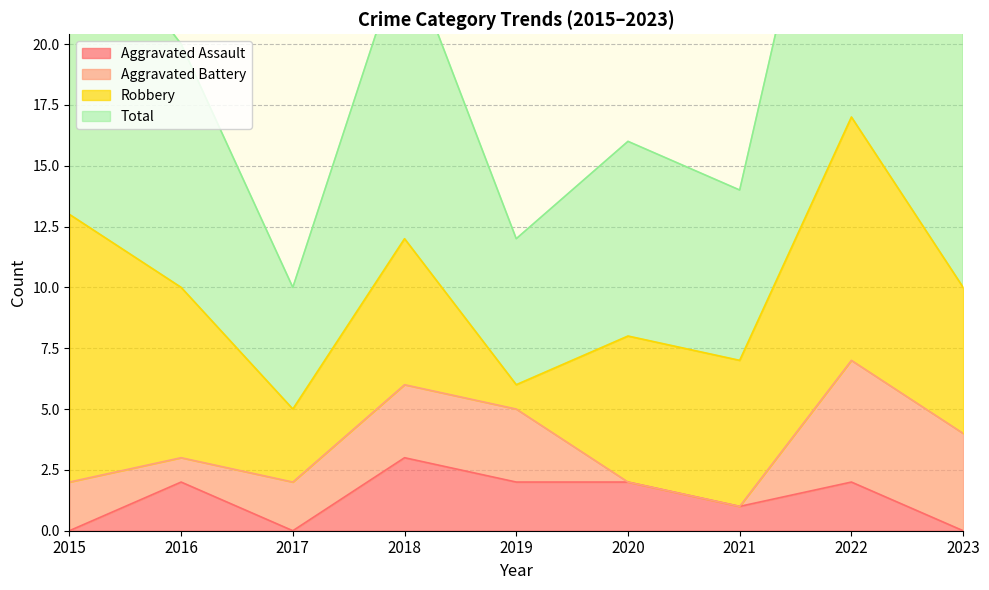

What is the value of the Aggravated Assault point at the 5th from the left?

2